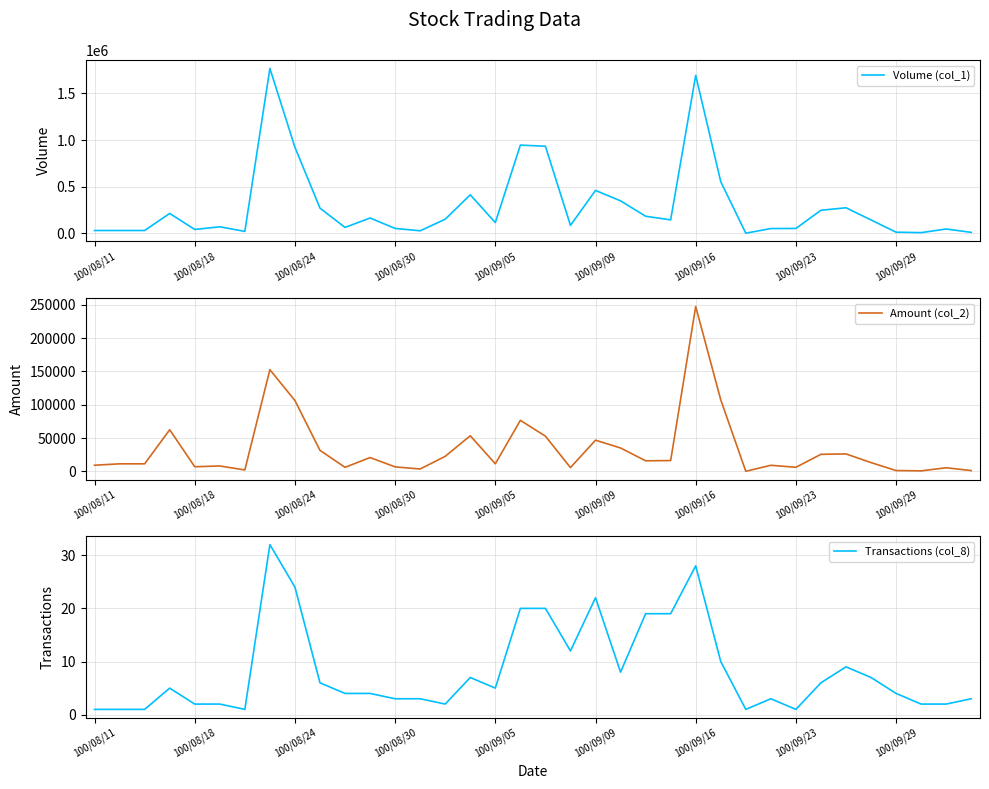

True or false: Amount (col_2) and Volume (col_1) cross at least once.

False